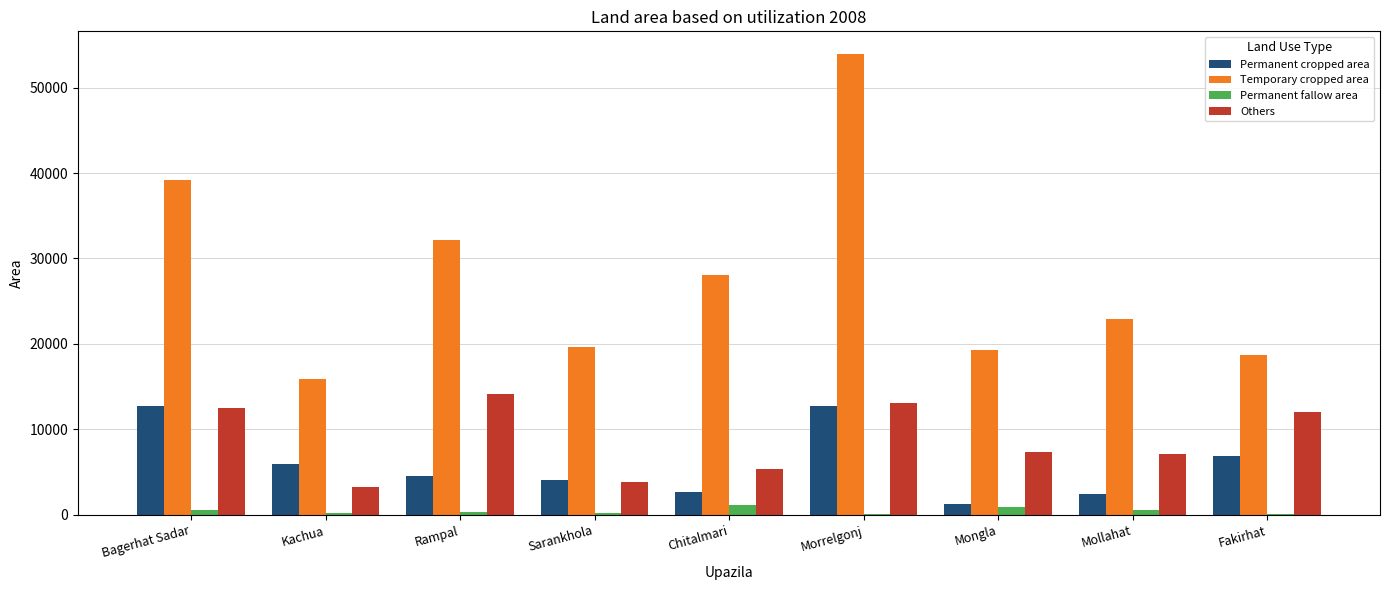

At which category is the sum across all series the highest?

Morrelgonj